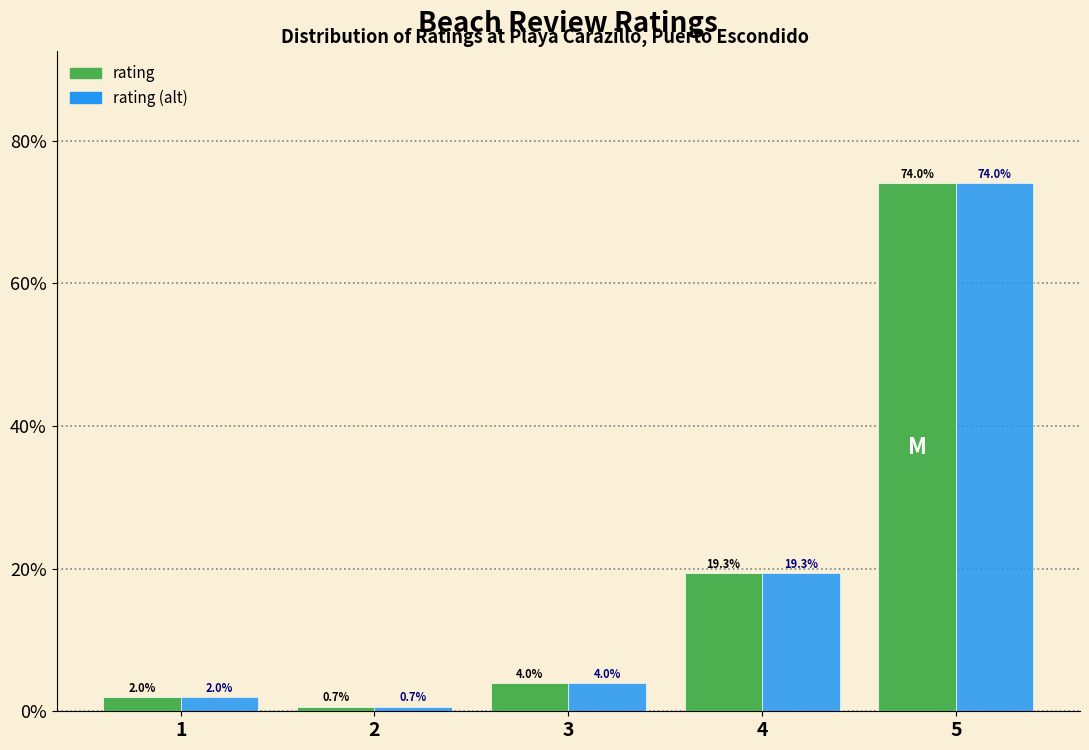

Reading left to right, transcribe all the data shown in this chart.

rating: 1=2.0	2=0.7	3=4.0	4=19.3	5=74.0
rating (alt): 1=2.0	2=0.7	3=4.0	4=19.3	5=74.0